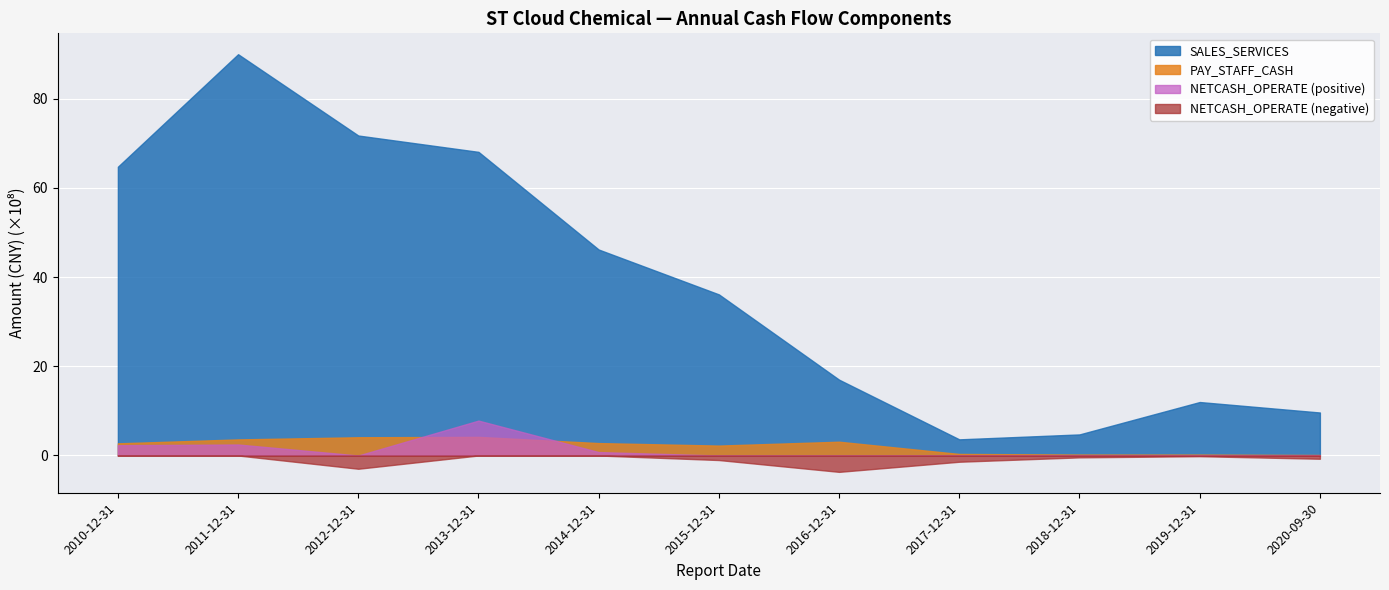

At which label does NETCASH_OPERATE first exceed -41793350?

2010-12-31